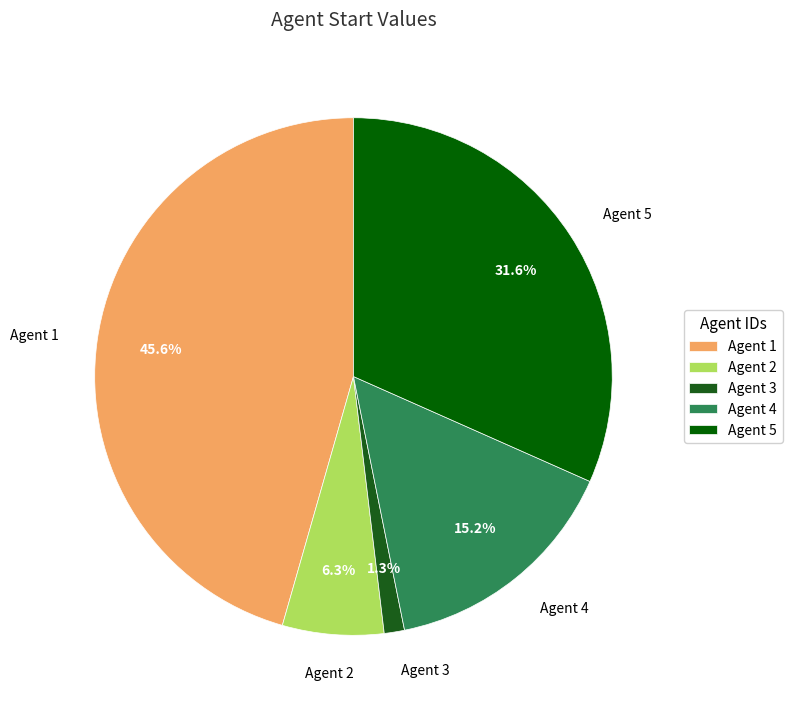

Does any single category account for the majority?

No